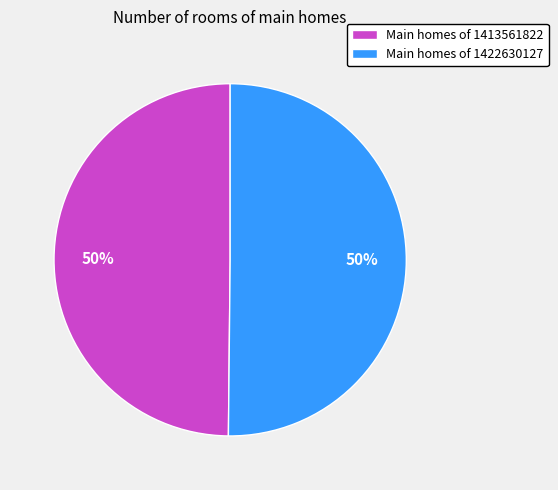

Is it true that Main homes of 1413561822 is 44% of the pie?

False